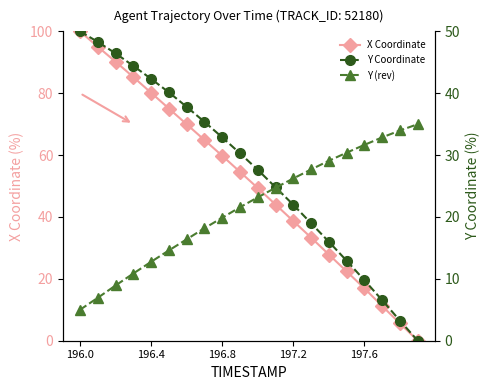

What is the difference between the maximum and minimum values in the Y Coordinate series?

50.0